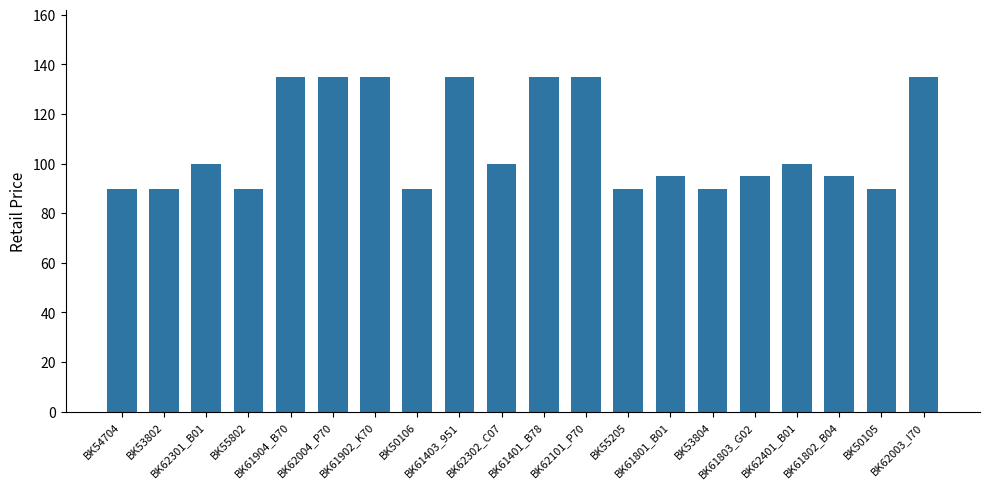

What is the smallest value displayed?

89.8